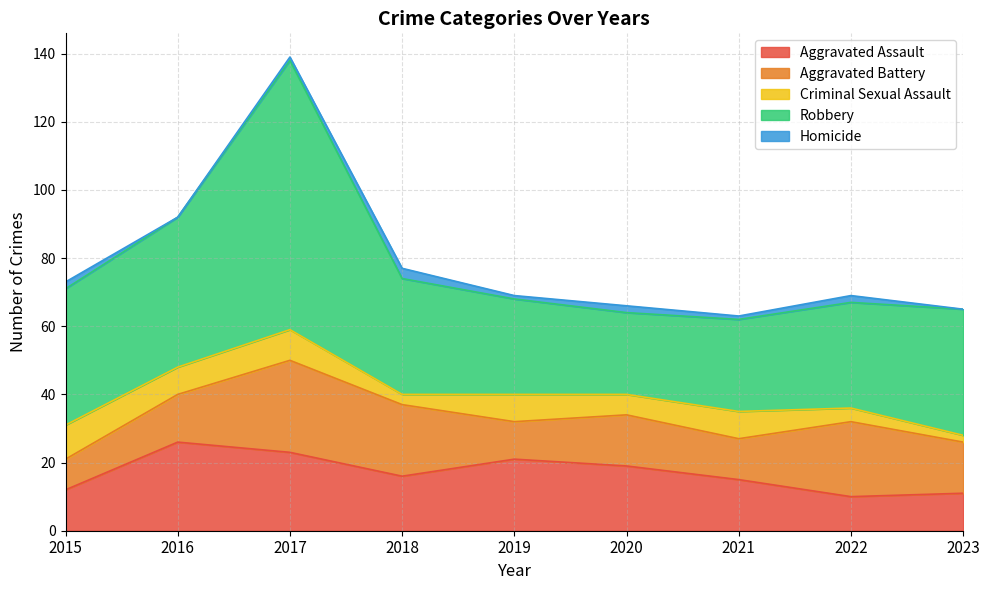

What is the value of the Homicide point at the 7th from the left?

1